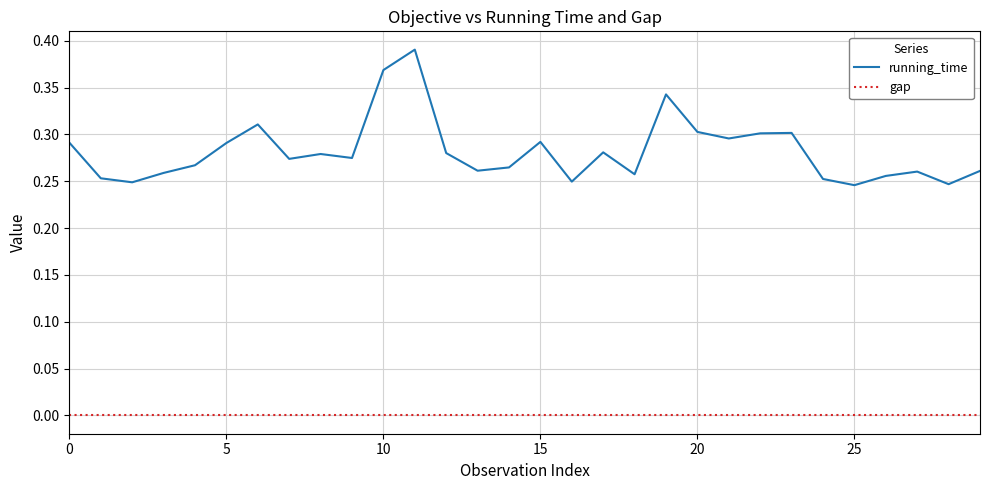

Which series has the largest range (max minus min)?

running_time